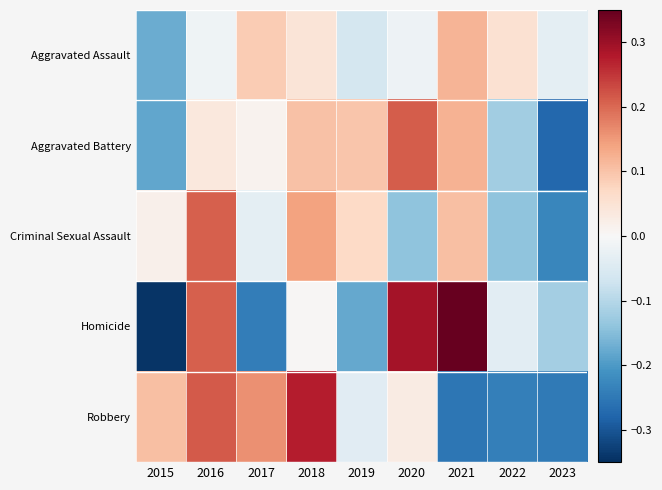

Which has a higher value, 2021 or 2017?

2021